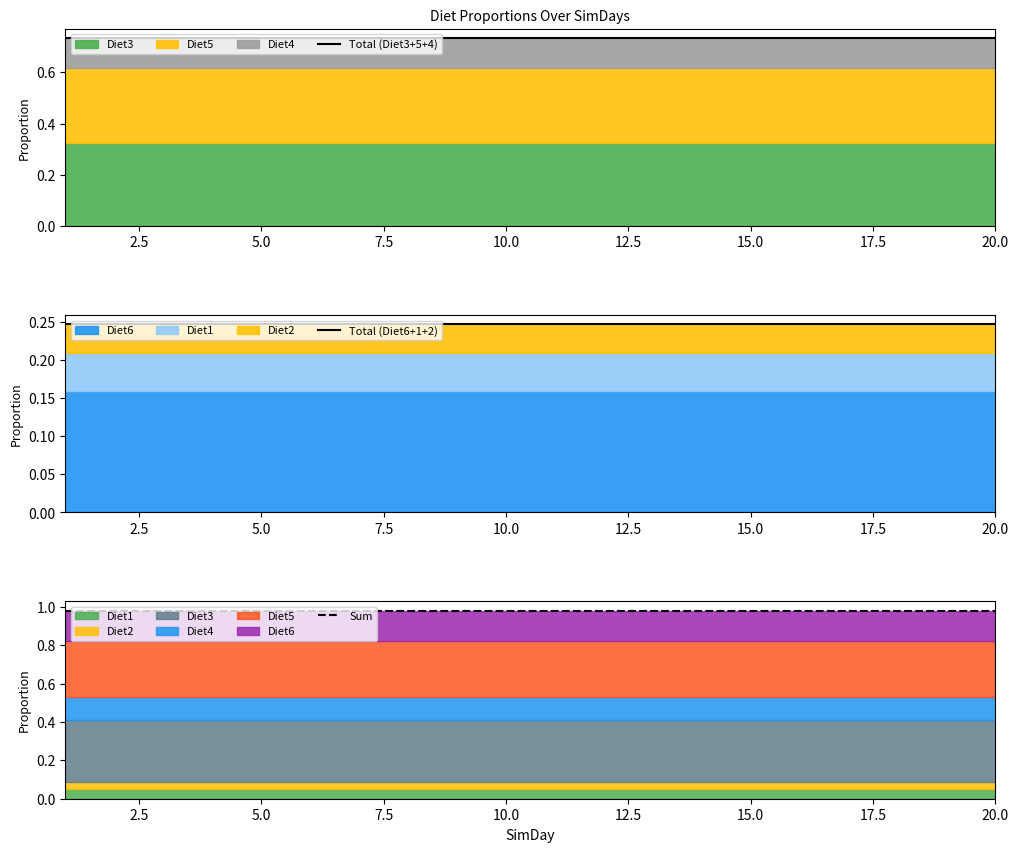

What is the sum of all Sum values?

19.6